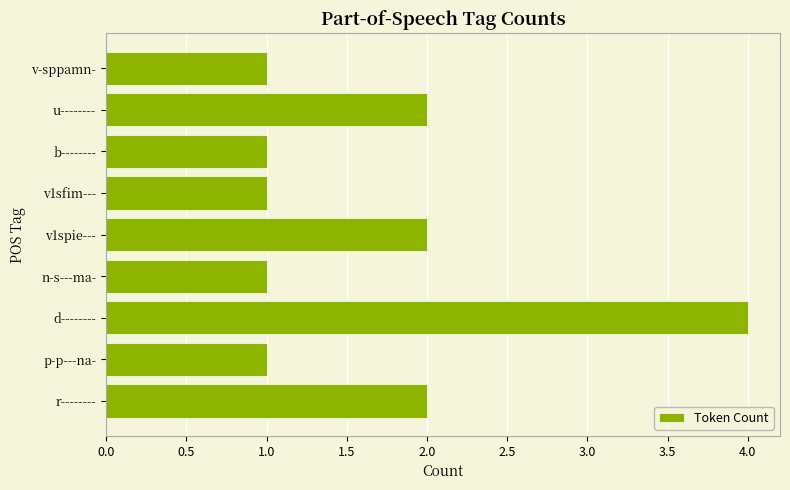

What is the ratio of the value at u-------- to the value at v1sfim---?

2.0